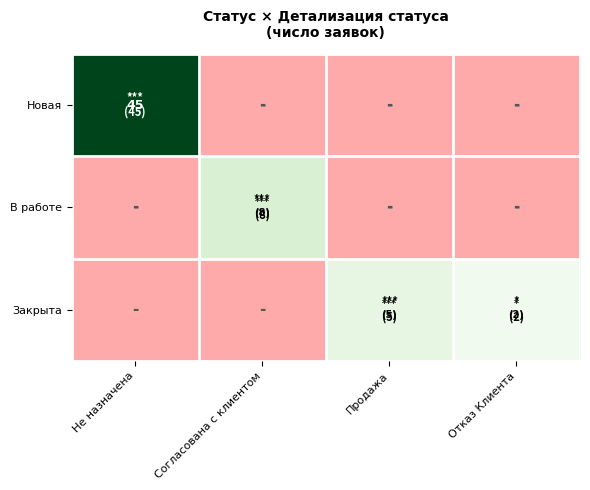

Is it true that Новая equals 45 at Не назначена?

True